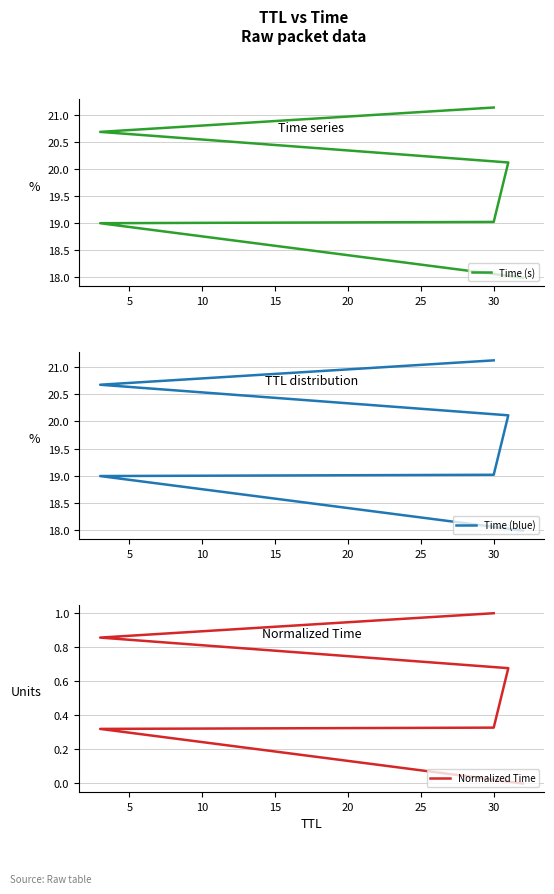

What is the sum of all Normalized Time values?

3.2